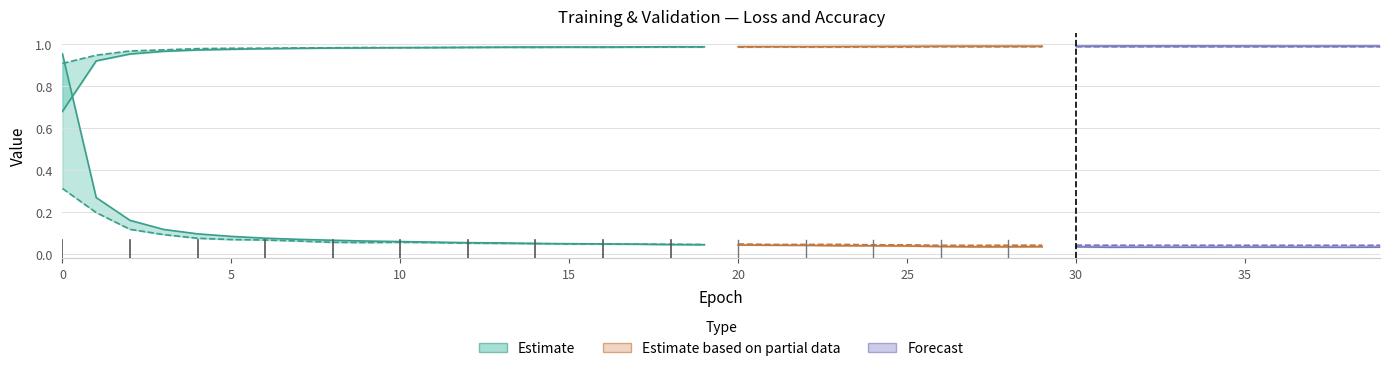

What is the difference between the maximum and minimum values in the val_acc series?

0.1